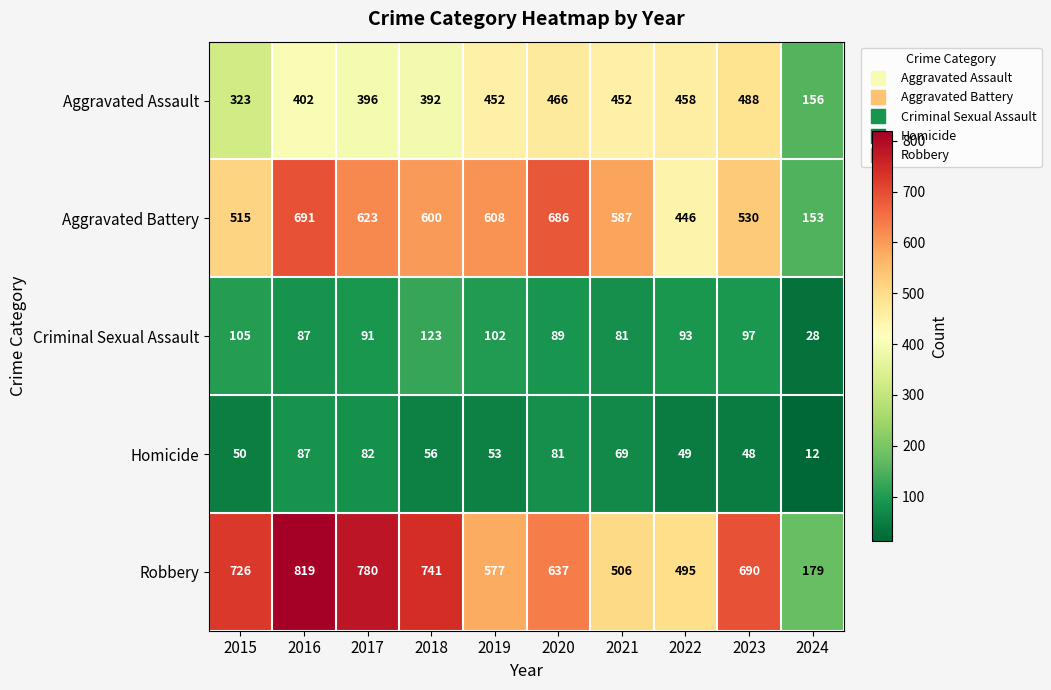

What is the minimum value shown in the chart?

12